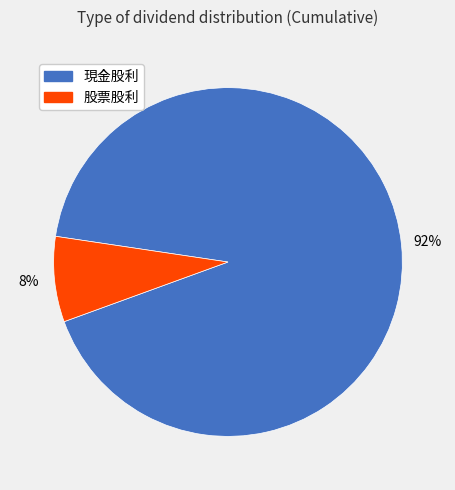

Is the sum of 股票股利 and 現金股利 greater than half?

Yes